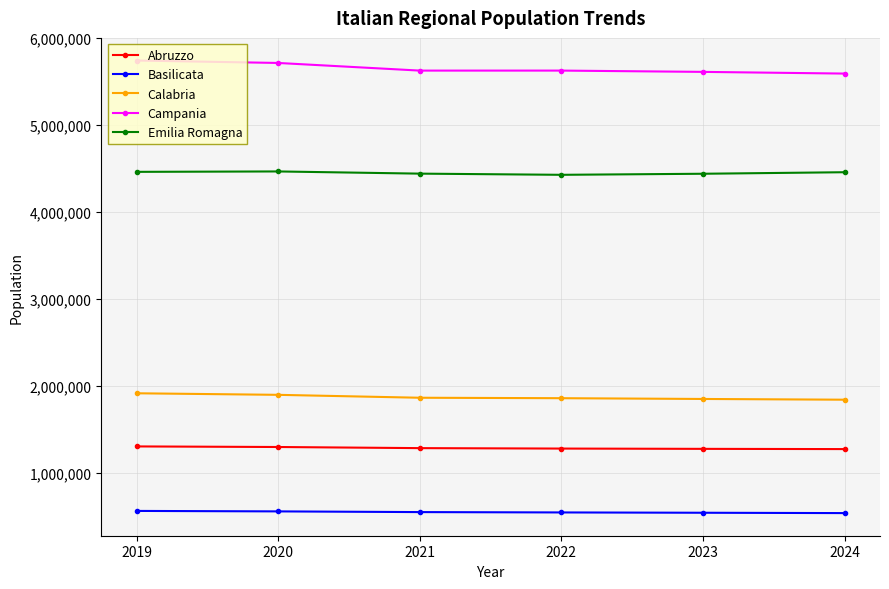

What is the smallest value displayed?

533636